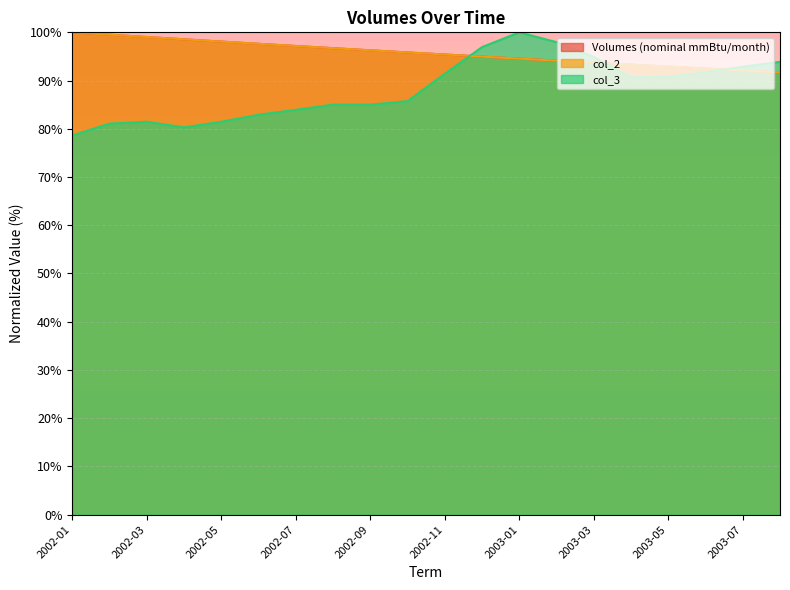

What is the value of the col_2 point at the 17th from the left?

92.9